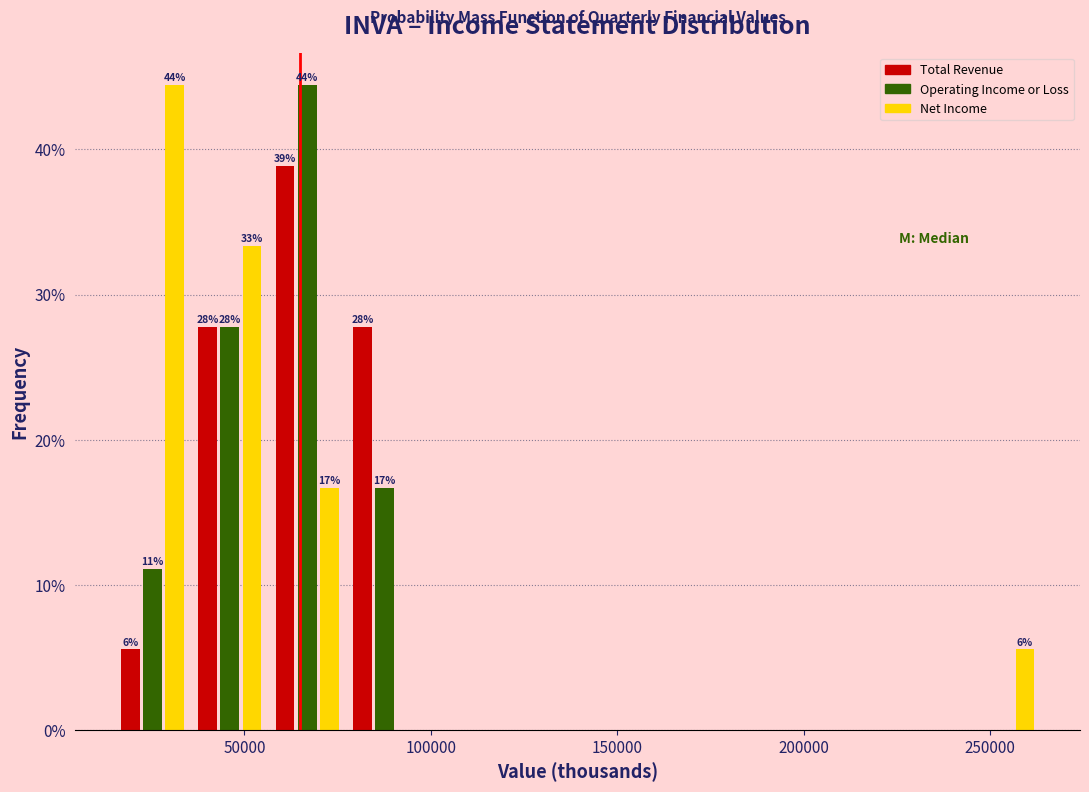

In the Net Income series, which range on the x-axis has the tallest bar?

15000 to 35000